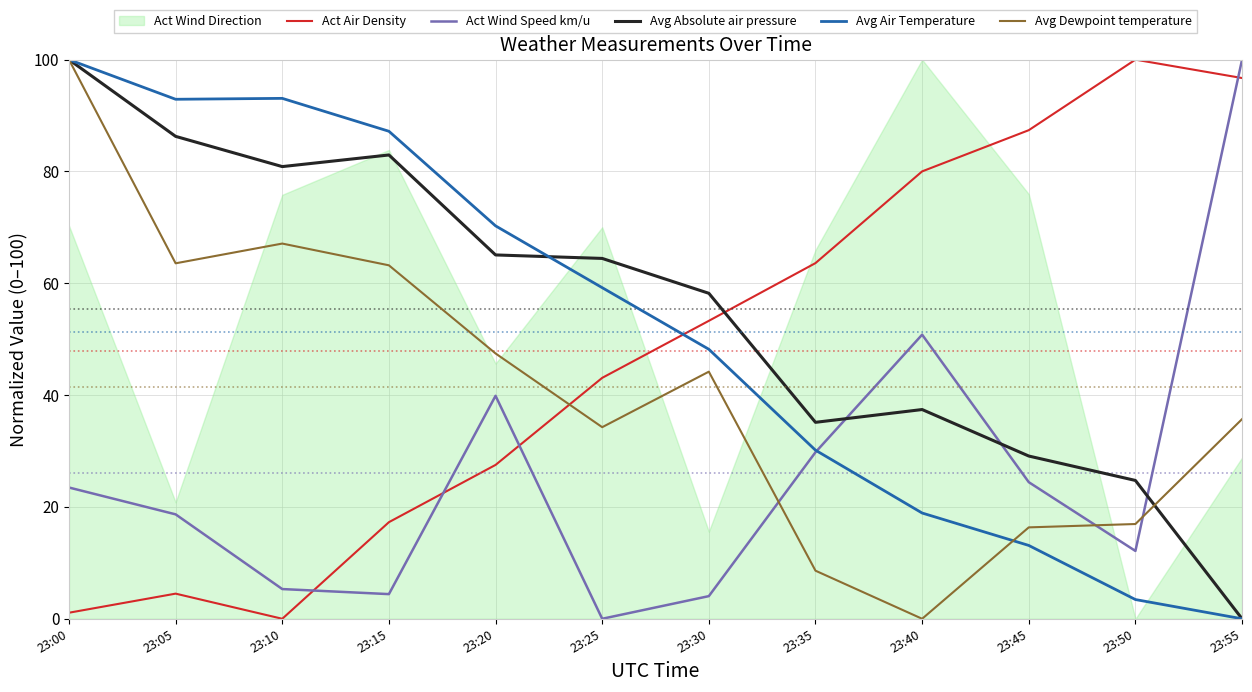

What is the difference between the Act Air Density values at 23:15 and 23:50?

82.7